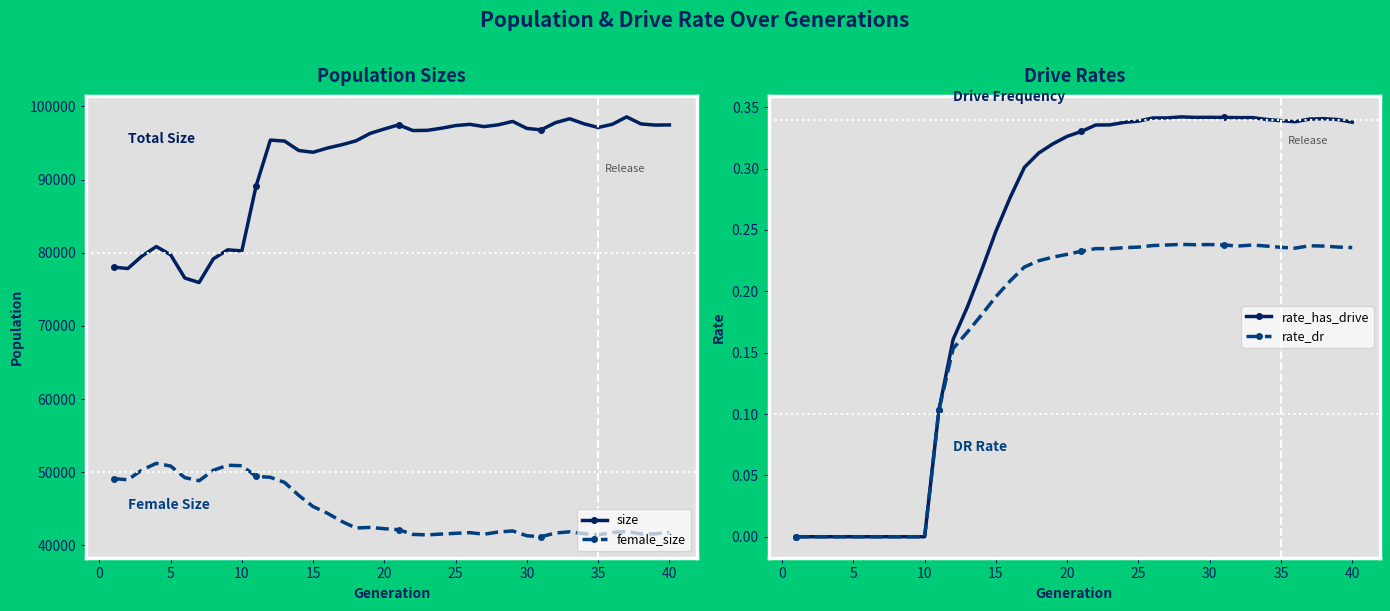

What is the lowest value of the size series?

75923